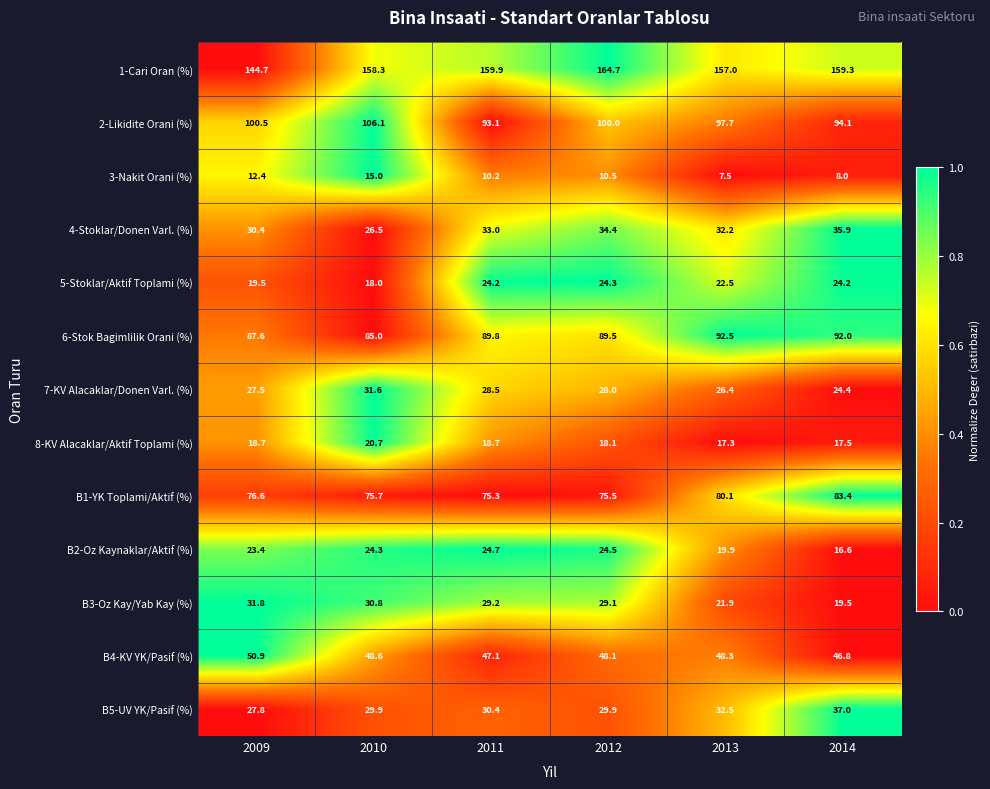

Which series has the widest spread of values?

1-Cari Oran (%)